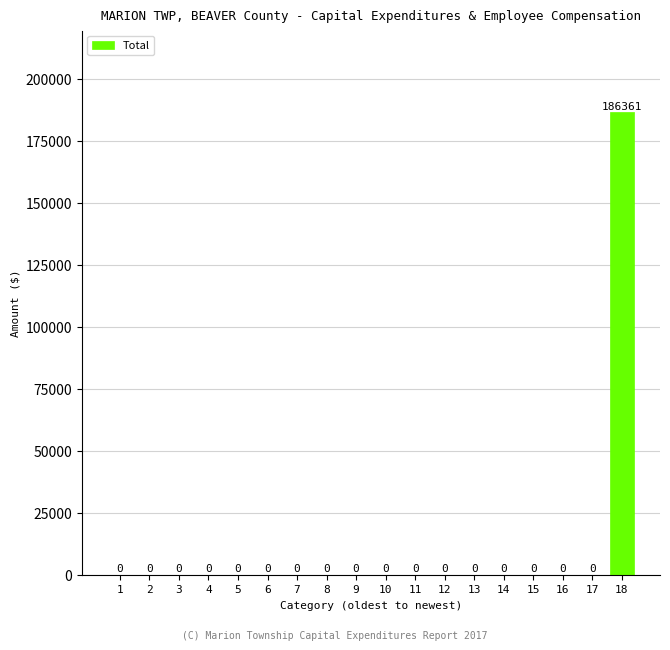

Reading left to right, extract all data points from this chart.

1=0	2=0	3=0	4=0	5=0	6=0	7=0	8=0	9=0	10=0	11=0	12=0	13=0	14=0	15=0	16=0	17=0	18=186361